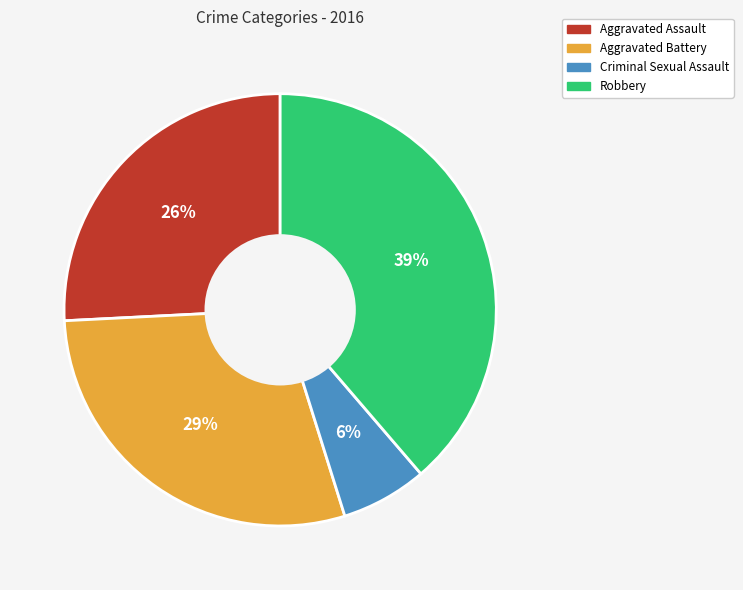

To the nearest percent, what portion does Aggravated Assault represent?

26%